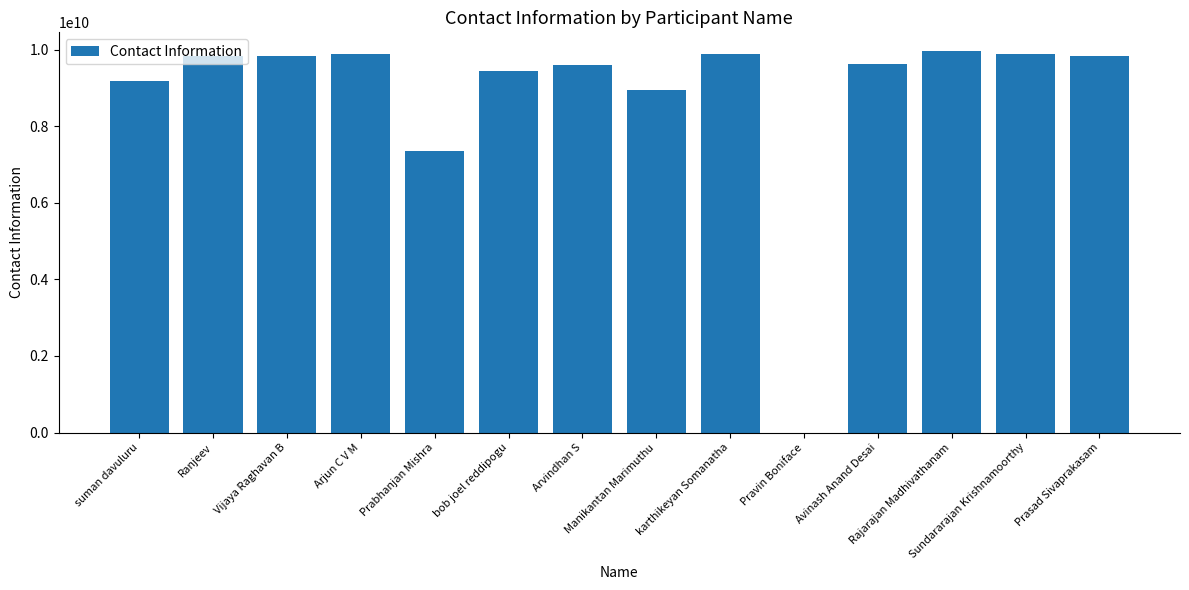

What is the sum of all values?

123279244886